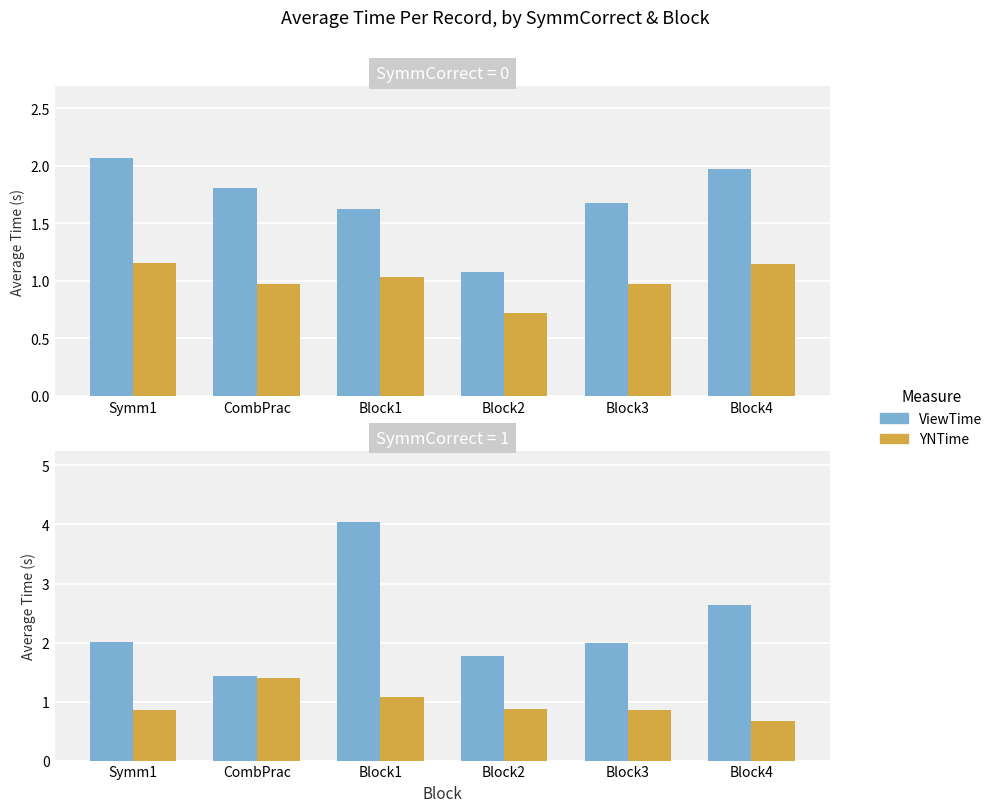

Is the value of YNTime at Symm1 greater than the value of ViewTime at Symm1?

No